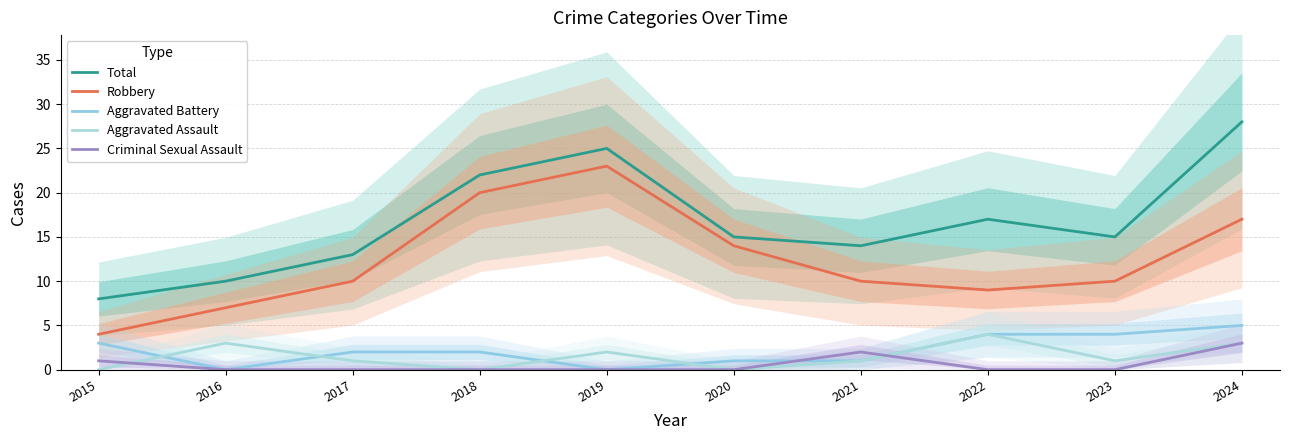

How many Criminal Sexual Assault values are between 0 and 1?

8